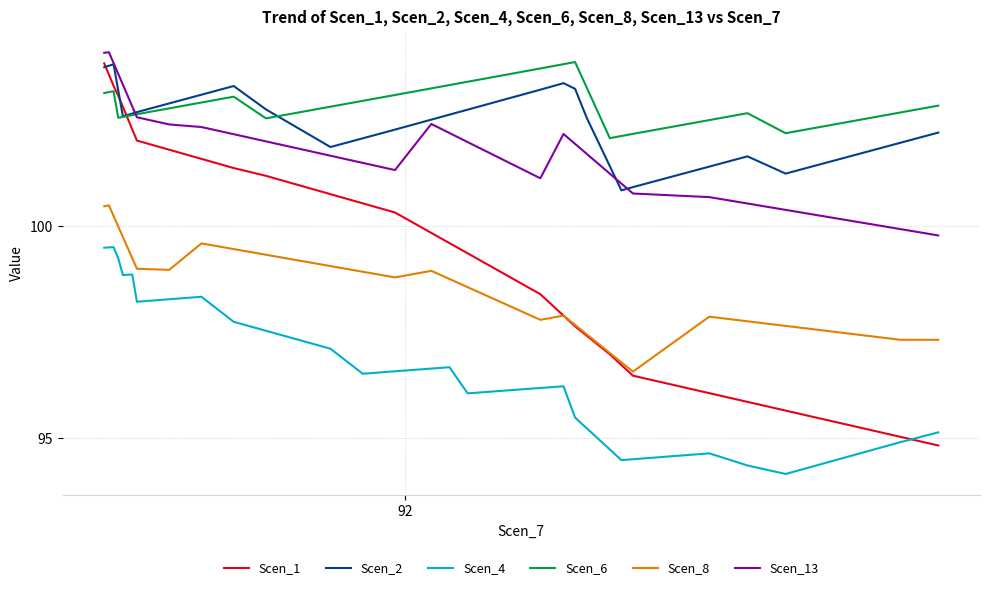

How many lines are shown in the chart?

6